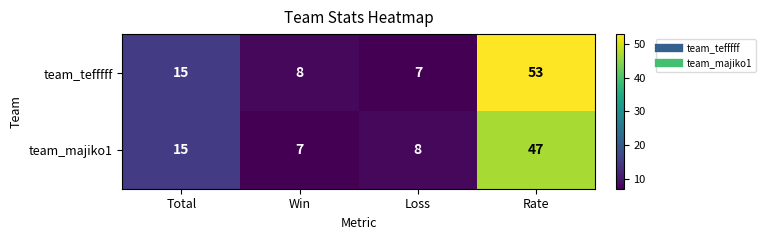

The value of team_majiko1 at Loss is 8. True or false?

True